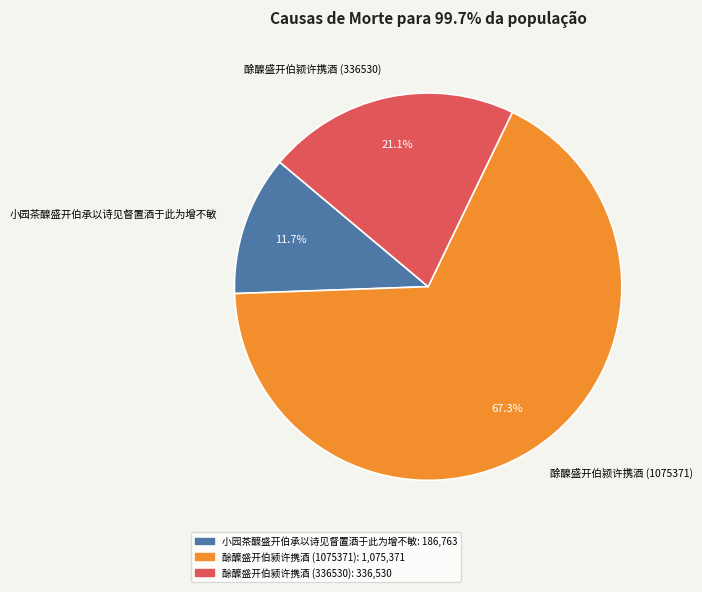

True or false: 酴醾盛开伯颍许携酒 (336530) accounts for 35% of the total.

False